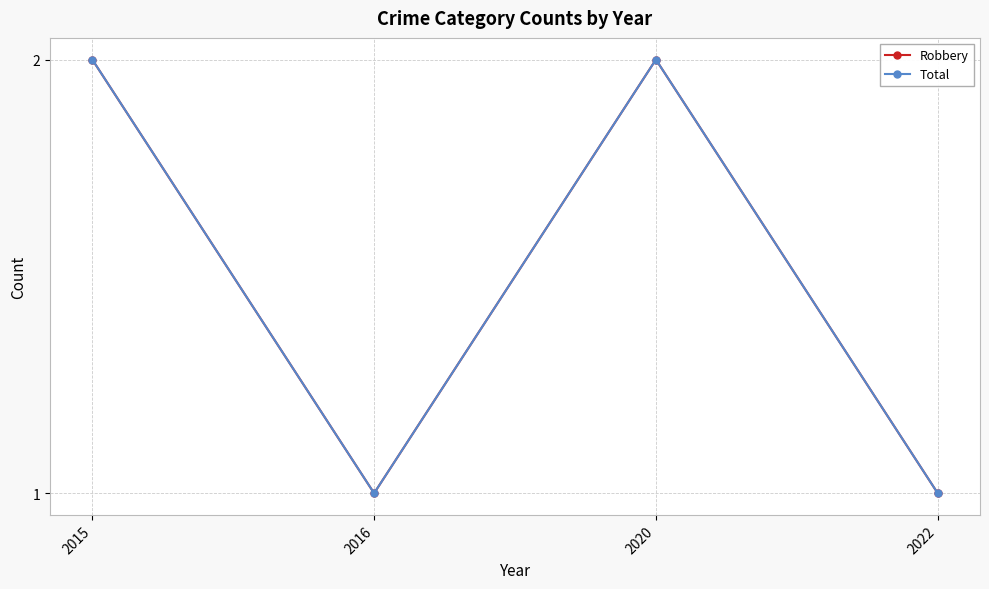

Reading left to right, what are all the values shown in this chart?

Robbery: 2015=2	2016=1	2020=2	2022=1
Total: 2015=2	2016=1	2020=2	2022=1